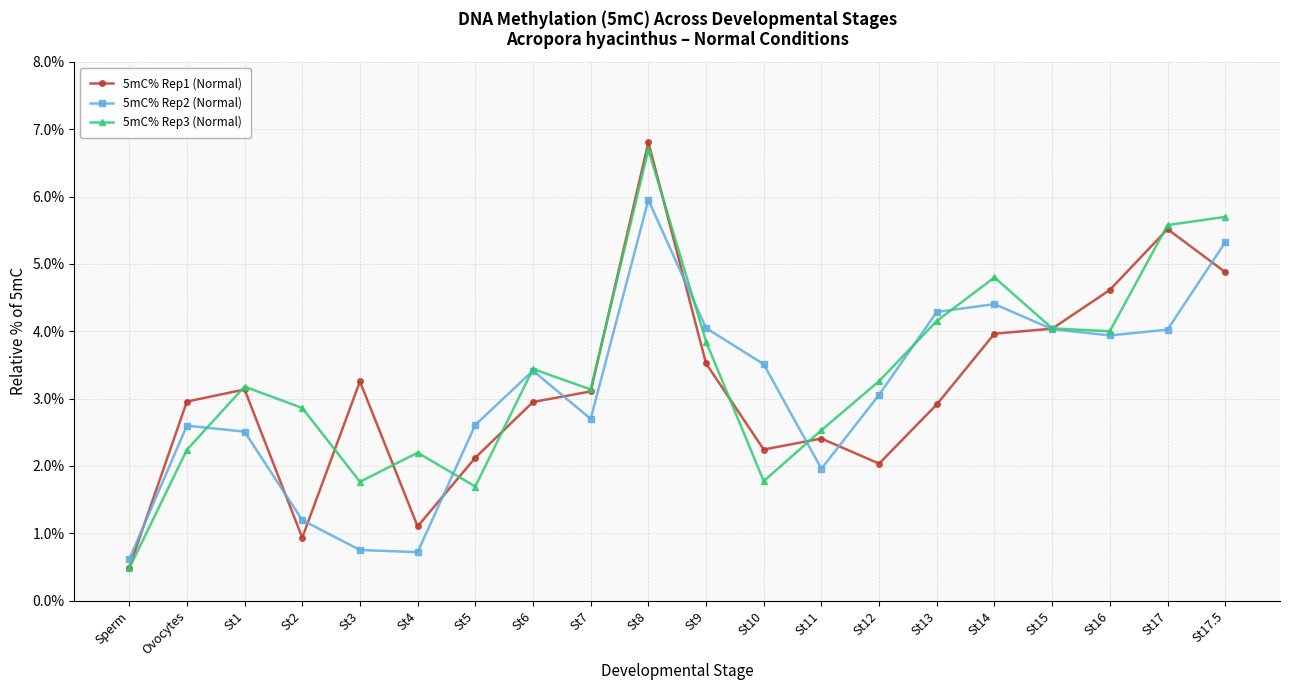

How many lines are shown in the chart?

3